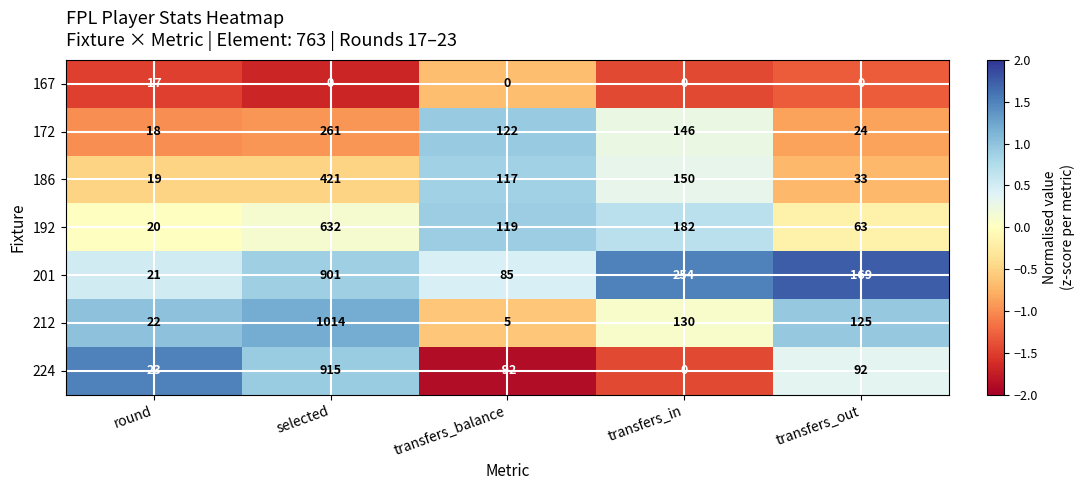

List the labels in order of 192 value, smallest first.

round, transfers_out, transfers_balance, transfers_in, selected